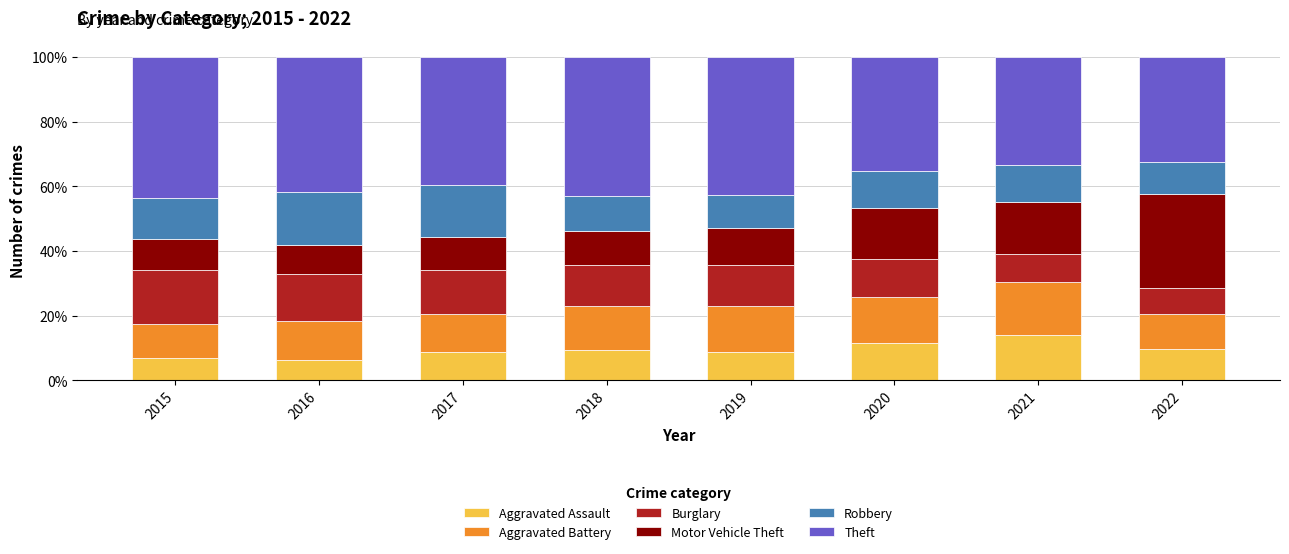

At which label does Aggravated Assault reach its peak?

2021